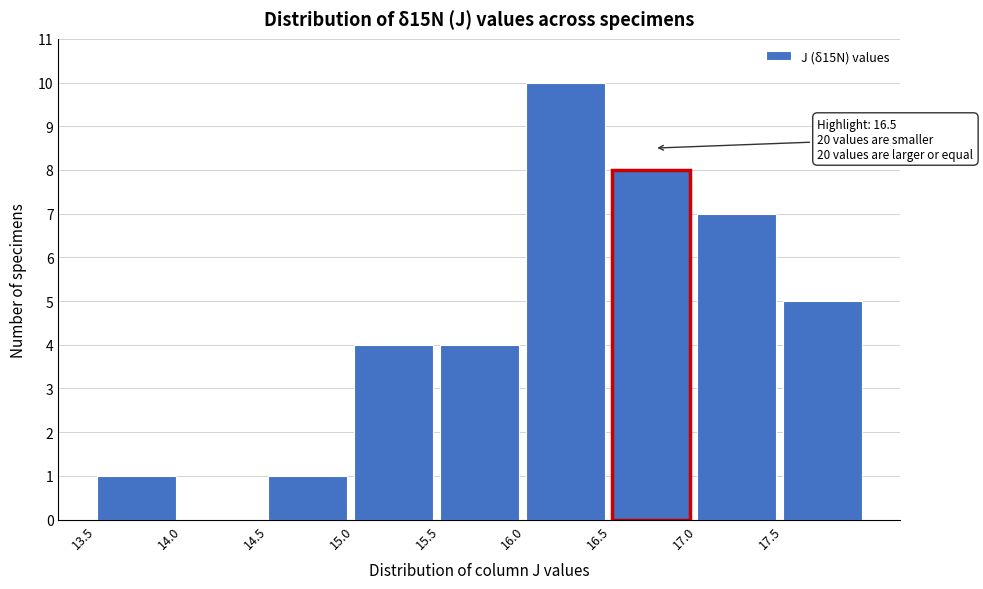

Over which range of the x-axis is the bar tallest?

16.0 to 16.5